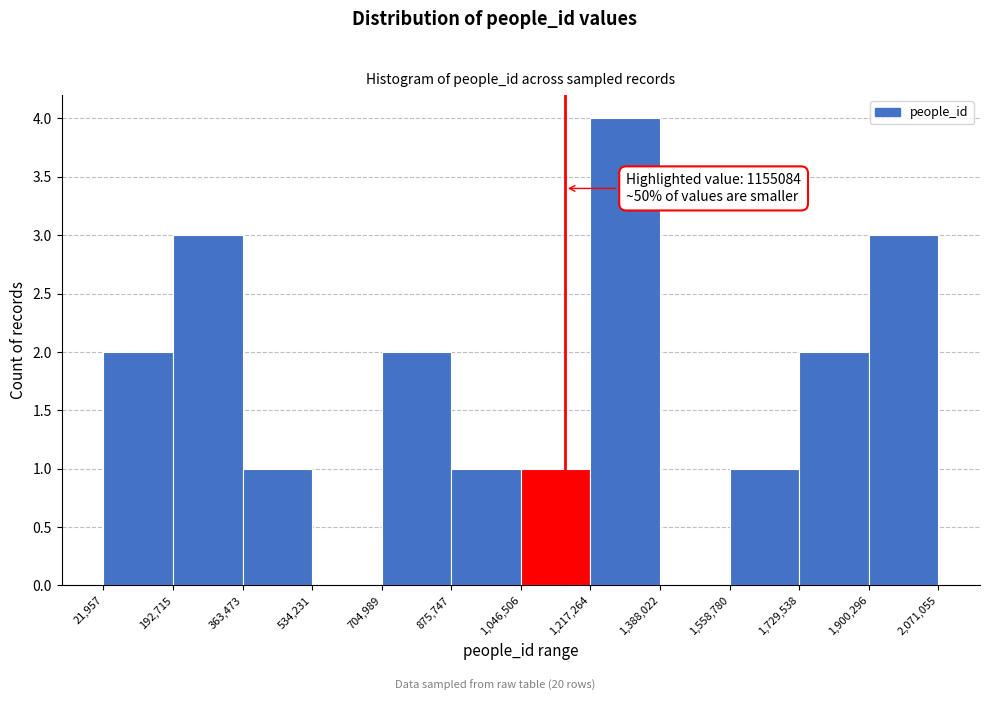

Which range on the x-axis has the tallest bar?

1,217,264 to 1,388,022